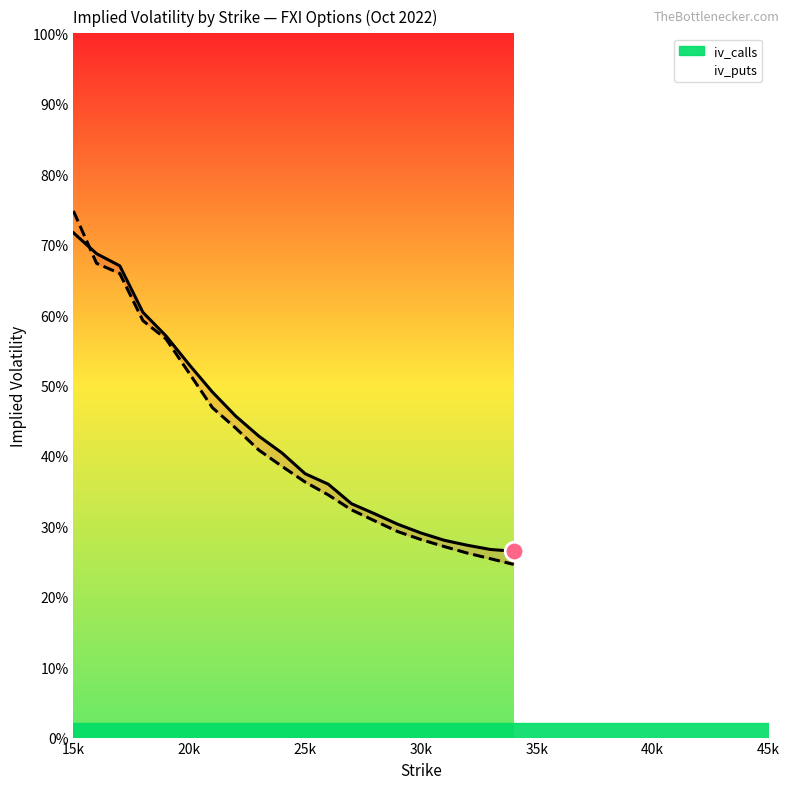

Which series has the largest Y range (max minus min)?

iv_puts